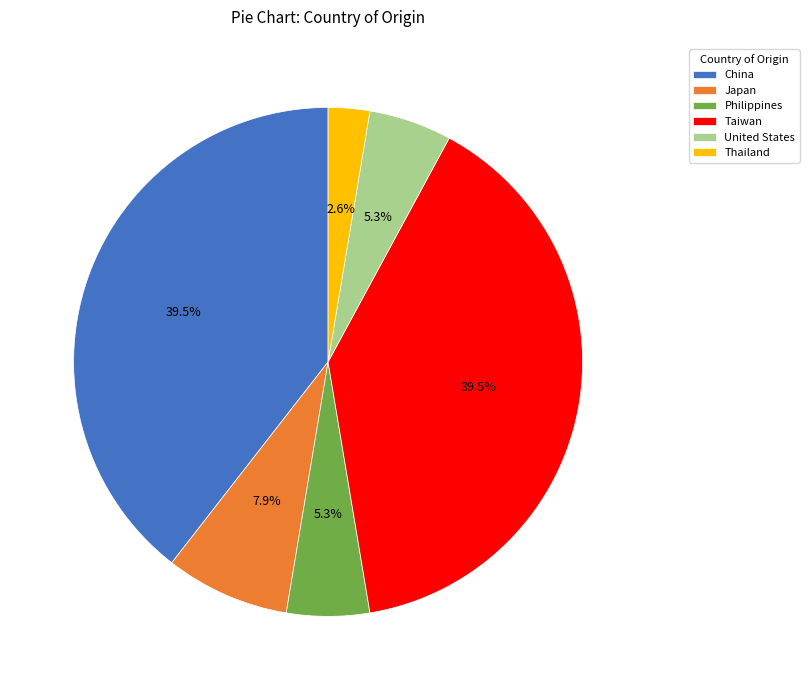

Approximately how many times larger is the value at United States compared to Philippines?

1.0